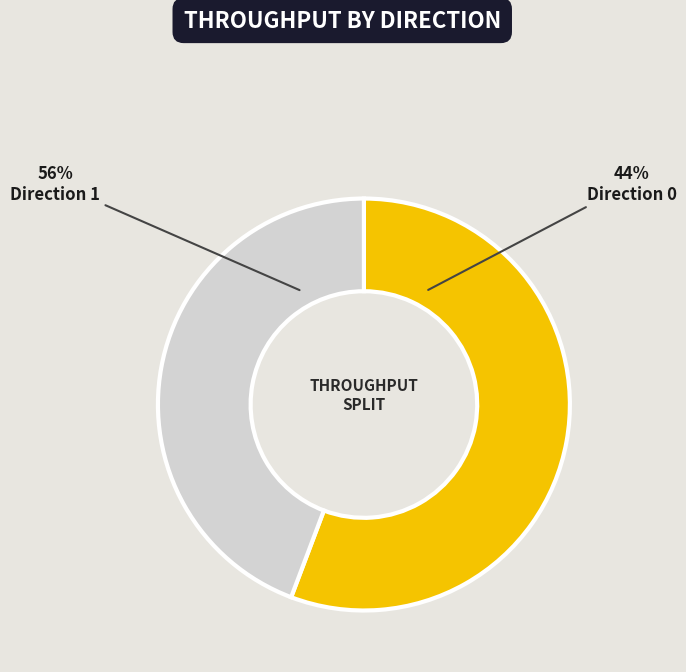

Which category has the biggest portion of the pie?

Direction 1